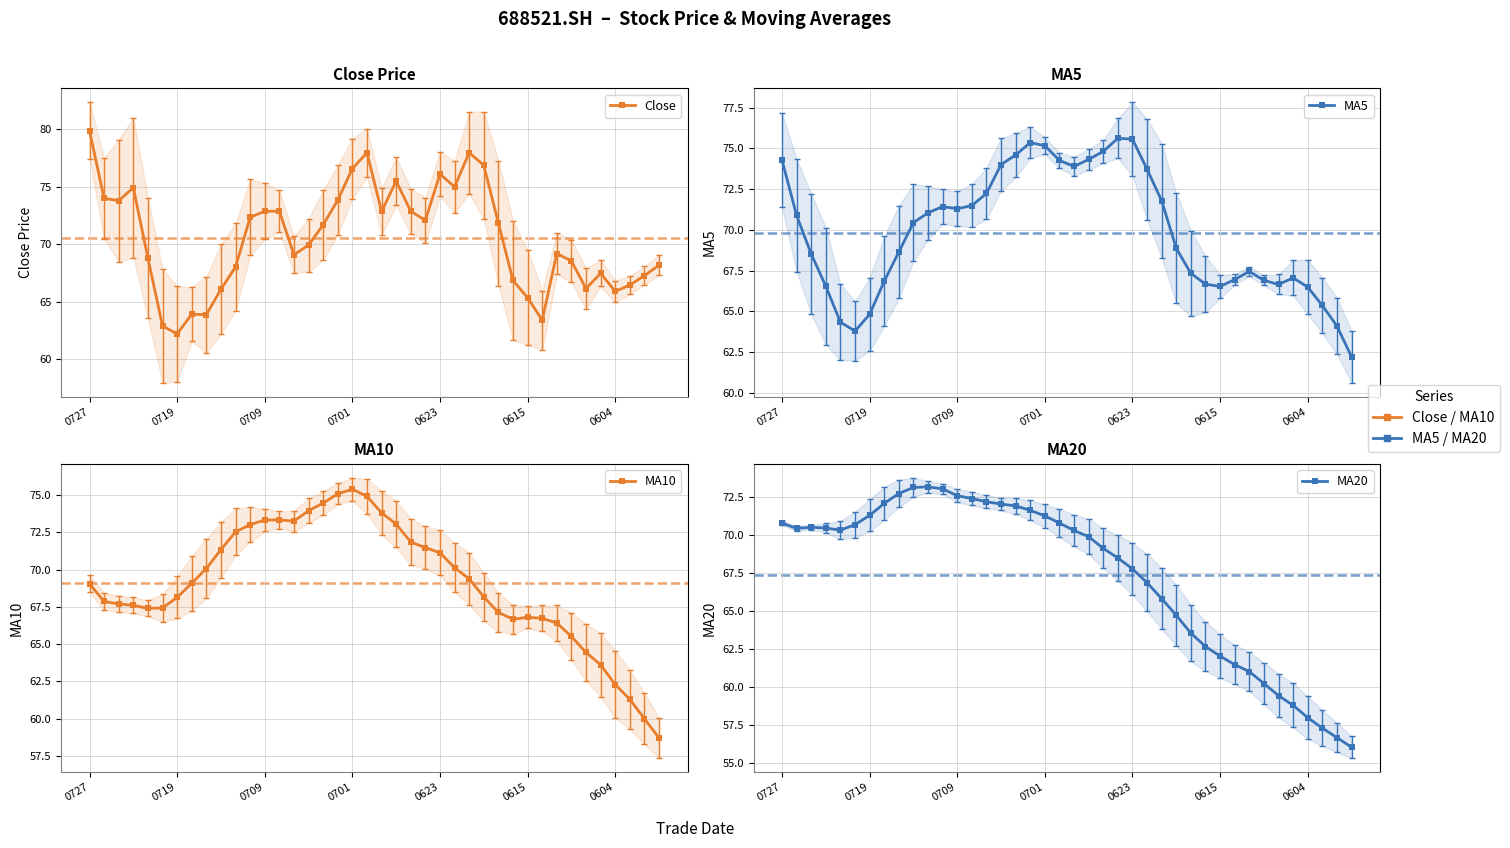

What is the minimum value shown in the chart?

56.1